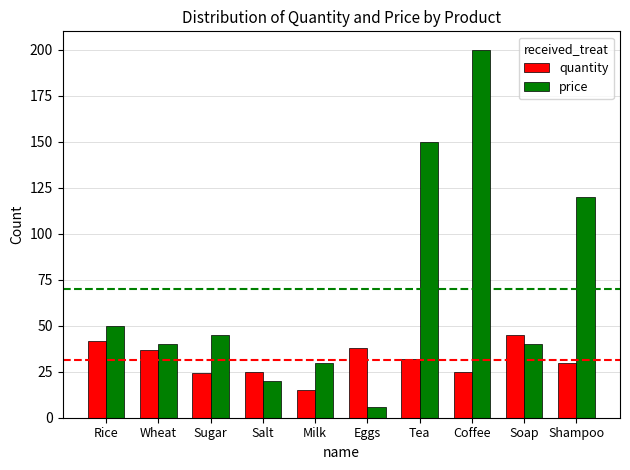

What is the lowest value of the quantity series?

15.0